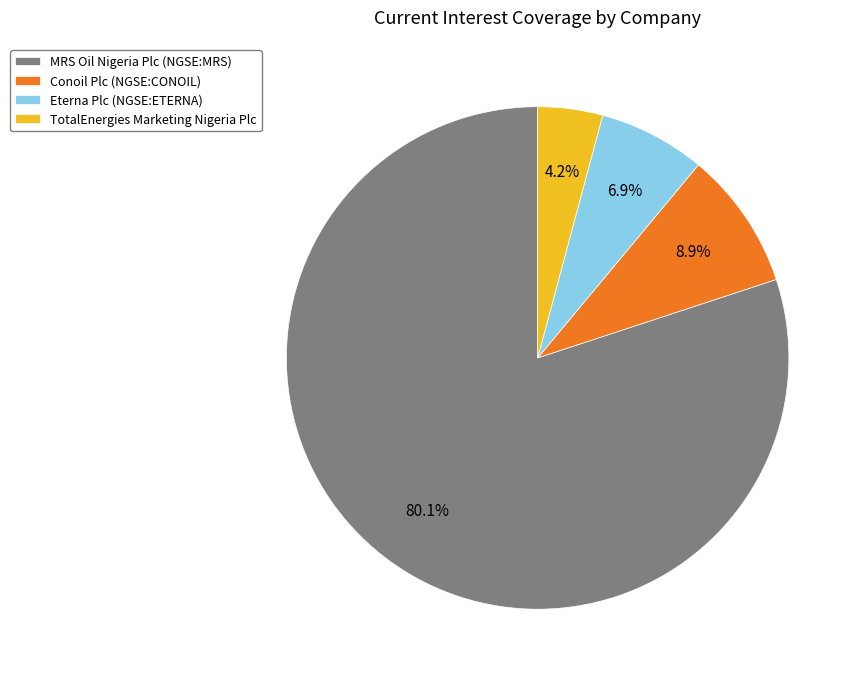

What is the total percentage of MRS Oil Nigeria Plc (NGSE:MRS) and TotalEnergies Marketing Nigeria Plc?

84.2%